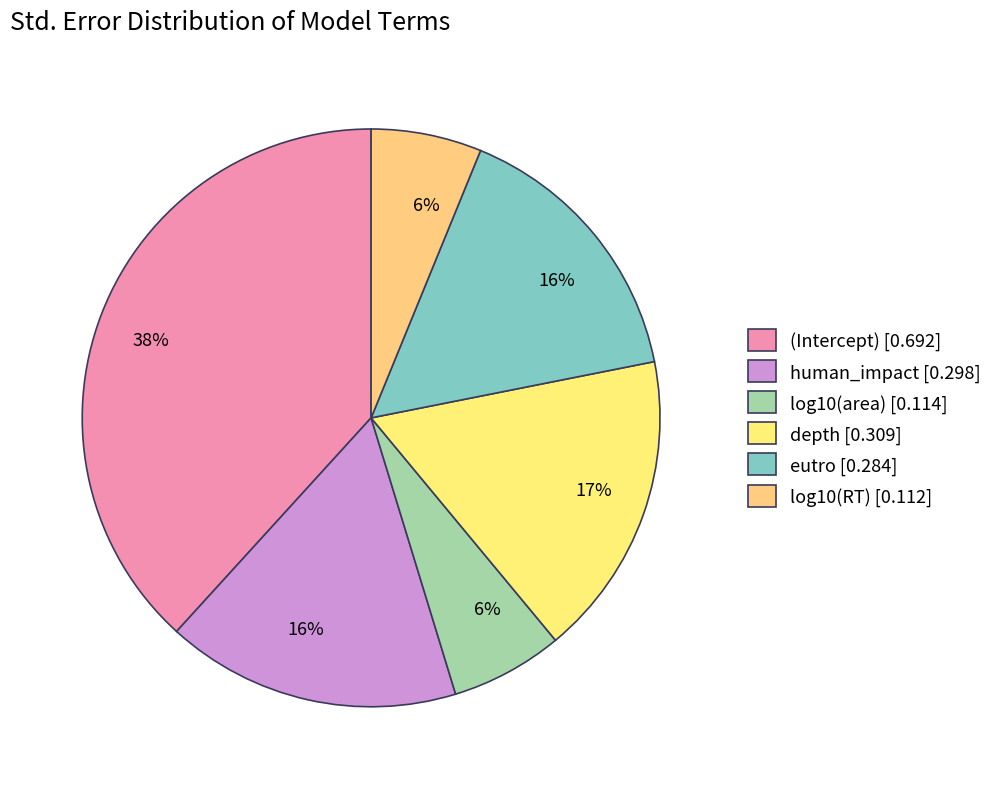

Count the number of slices in the pie.

6